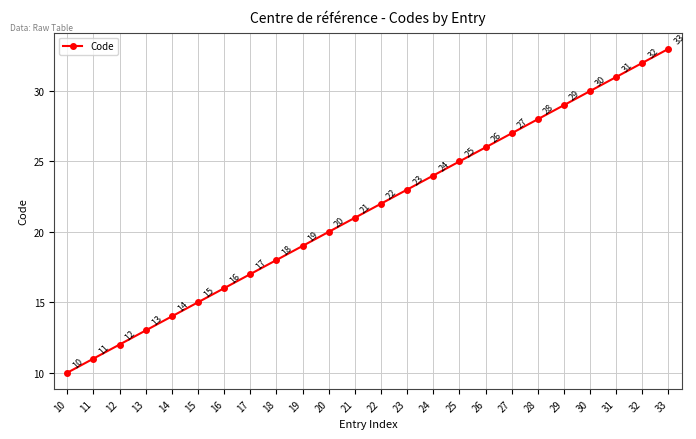

Approximately how many times larger is the value at 12 compared to 23?

0.5